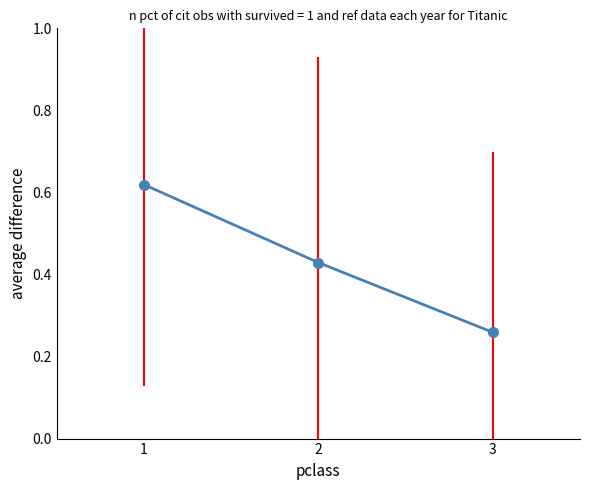

What is the sum of all values?

1.3